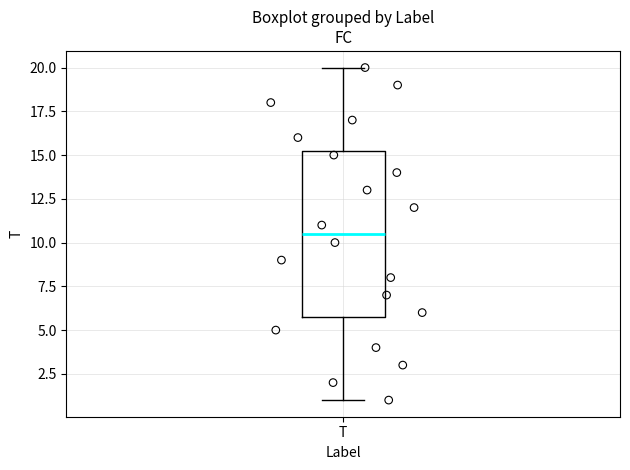

Where is the upper edge of the box for T on the y-axis? The values are not printed on the chart, so give them approximately, as read against the axis.

15.5